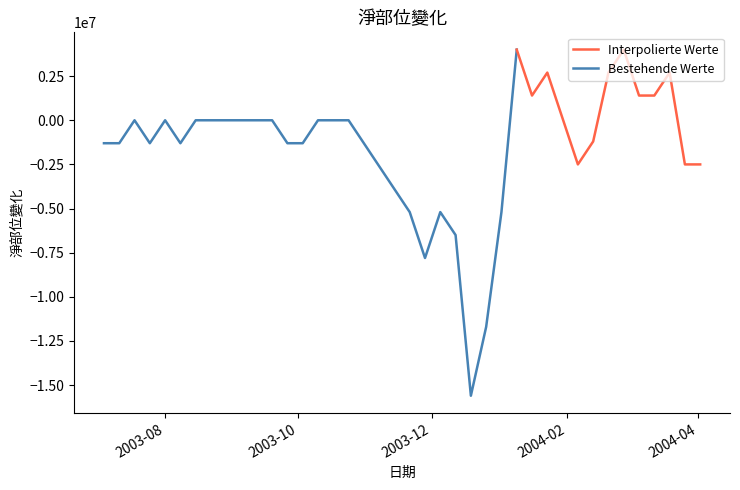

What is the value of the 26th point from the left?

-11700000